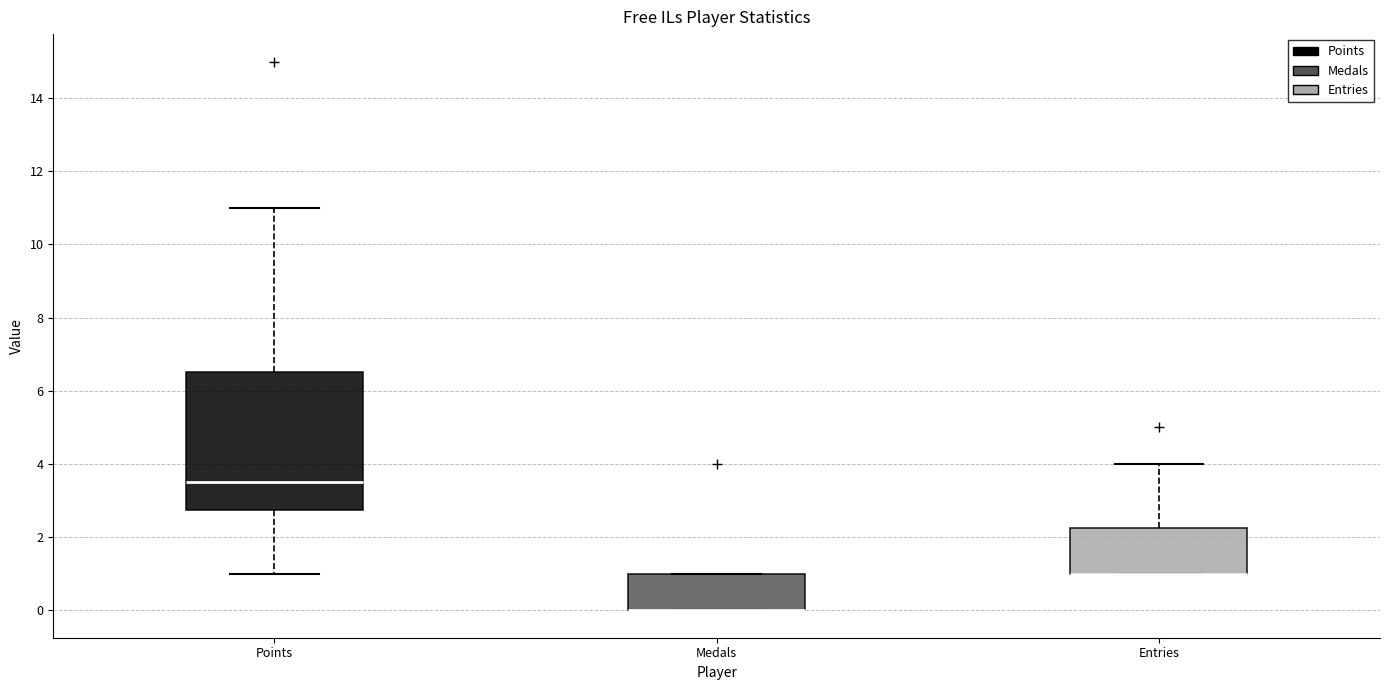

Reading left to right, transcribe this box plot: for each box, give where its median line is, the range the box spans, and where its two whiskers end, as read against the y-axis. The values are not printed on the chart, so give them approximately, as read against the axis.

Points: median 3.6, box 2.8 to 6.6, whiskers 1.0 to 11.0
Medals: median 0.0 (drawn on the box's lower edge), box 0.0 to 1.0, whiskers 0.0 to 1.0
Entries: median 1.0 (drawn on the box's lower edge), box 1.0 to 2.2, whiskers 1.0 to 4.0